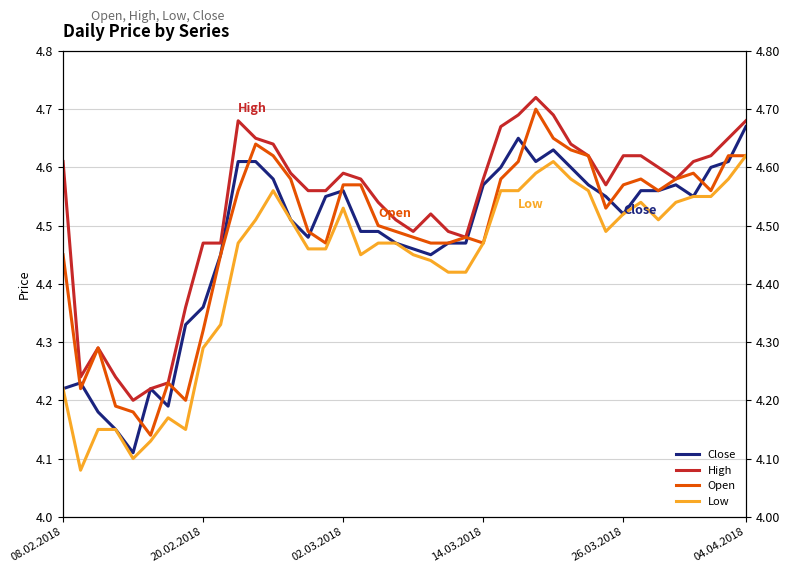

Does the chart have visible grid lines?

Yes